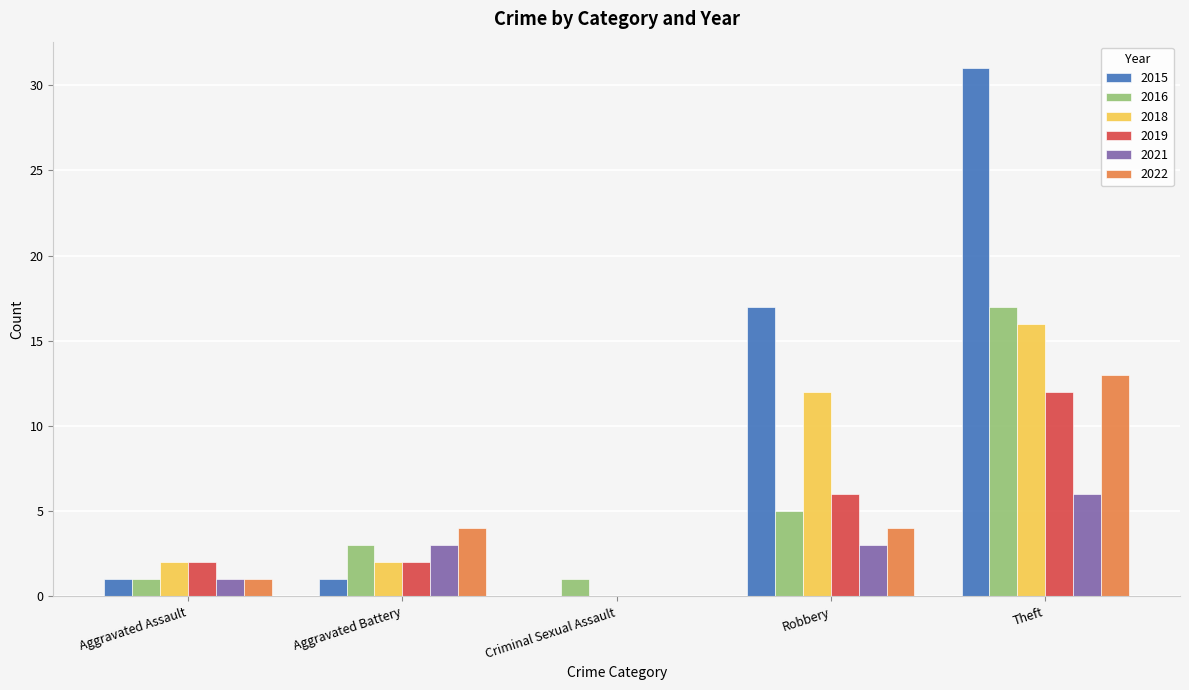

At which category is the sum across all series the highest?

Theft